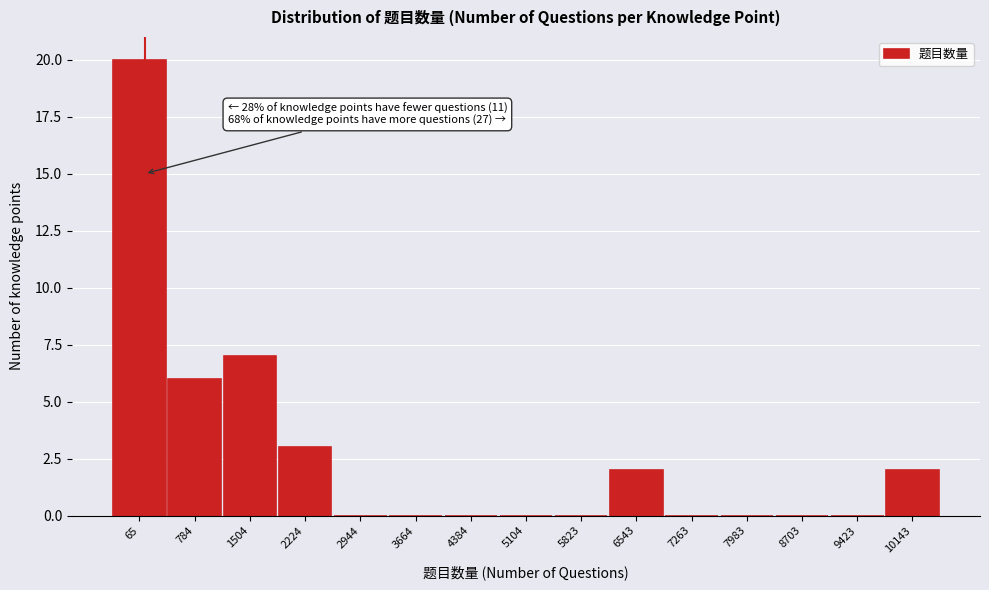

Reading left to right, transcribe all the data shown in this chart.

65=20	784=6	1504=7	2224=3	2944=0	3664=0	4384=0	5104=0	5823=0	6543=2	7263=0	7983=0	8703=0	9423=0	10143=2